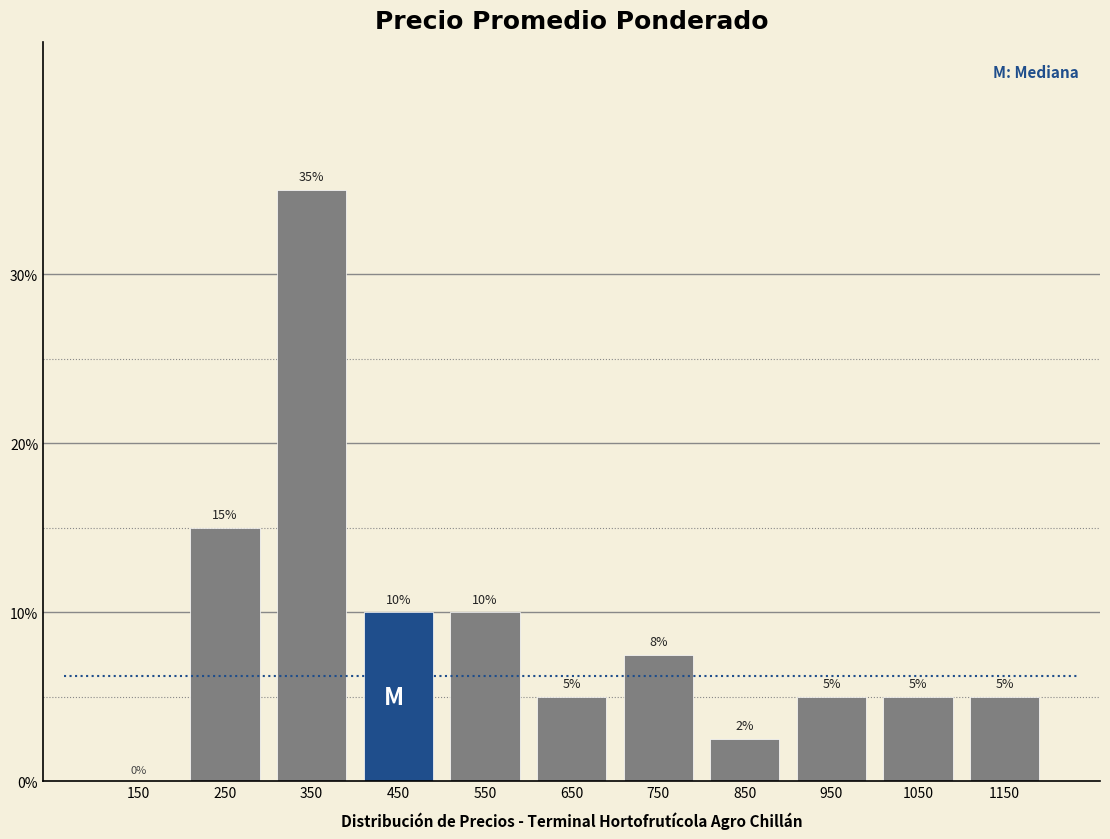

Over which range of the x-axis is the bar tallest?

300 to 400